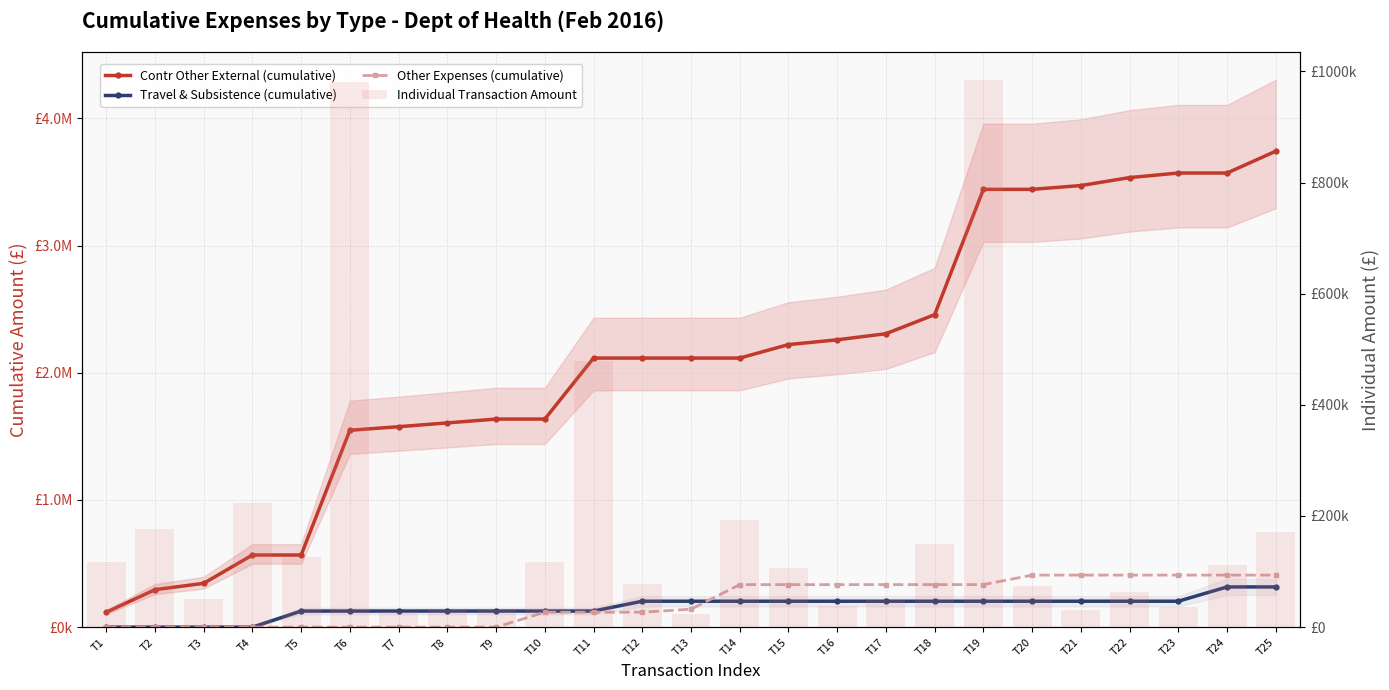

At which label does Contr Other External (cumulative) reach its minimum?

T1